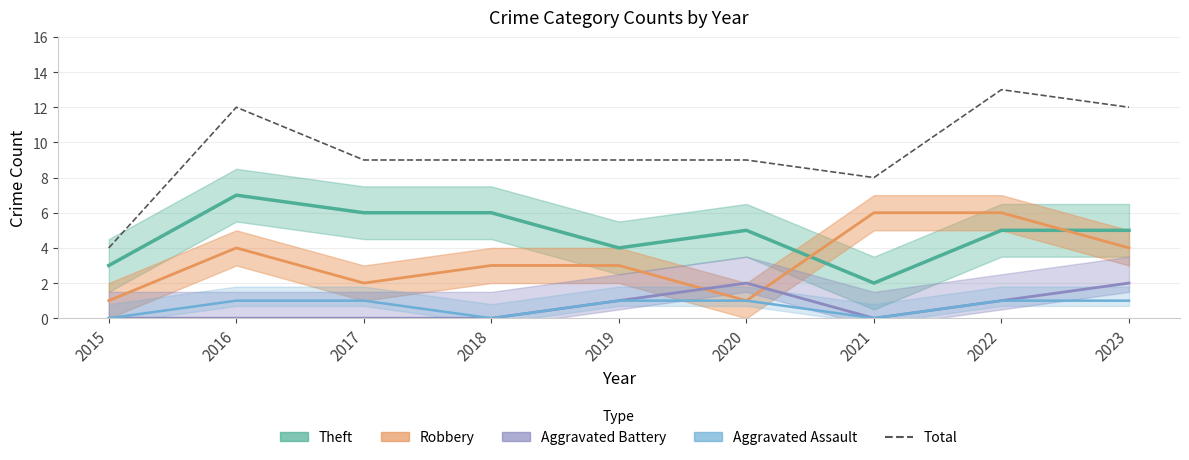

Which category has the highest value across all series?

2022